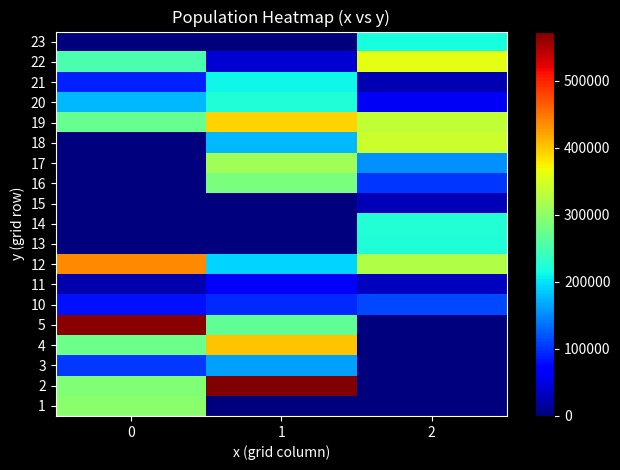

Reading left to right, what are all the values shown in this chart?

1: 0=295687	1=0	2=0
2: 0=290698	1=573046	2=0
3: 0=103214	1=162493	2=0
4: 0=277151	1=401768	2=0
5: 0=568405	1=267173	2=0
10: 0=82737	1=95771	2=113455
11: 0=23258	1=62221	2=32216
12: 0=437284	1=191213	2=323442
13: 0=0	1=0	2=222714
14: 0=0	1=0	2=225608
15: 0=0	1=0	2=27901
16: 0=0	1=285372	2=101552
17: 0=0	1=312328	2=153330
18: 0=0	1=176570	2=341498
19: 0=271870	1=393809	2=334531
20: 0=174661	1=221777	2=62643
21: 0=89804	1=212642	2=25130
22: 0=251154	1=41136	2=358659
23: 0=0	1=0	2=219052